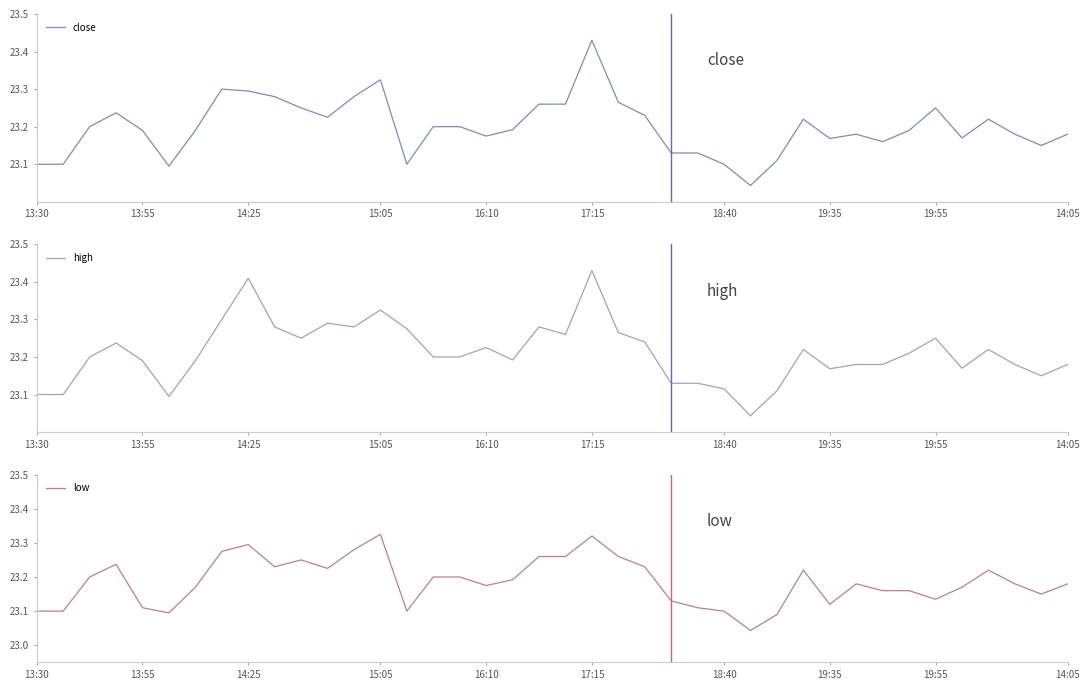

Which category has the highest value in the close series?

17:15